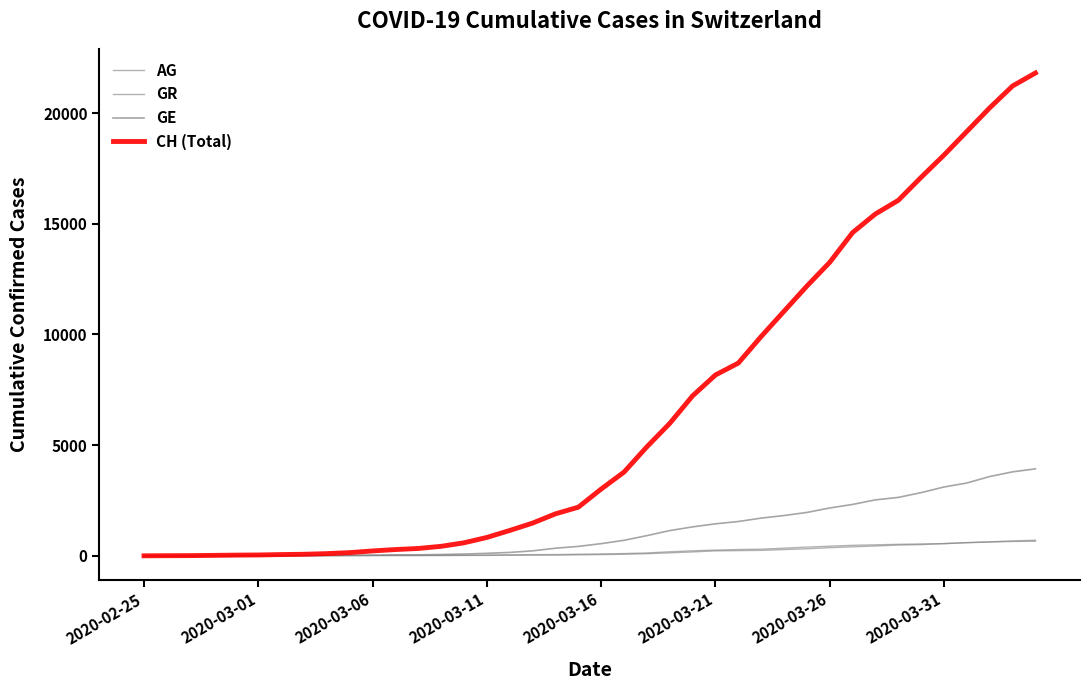

How many lines are shown in the chart?

4